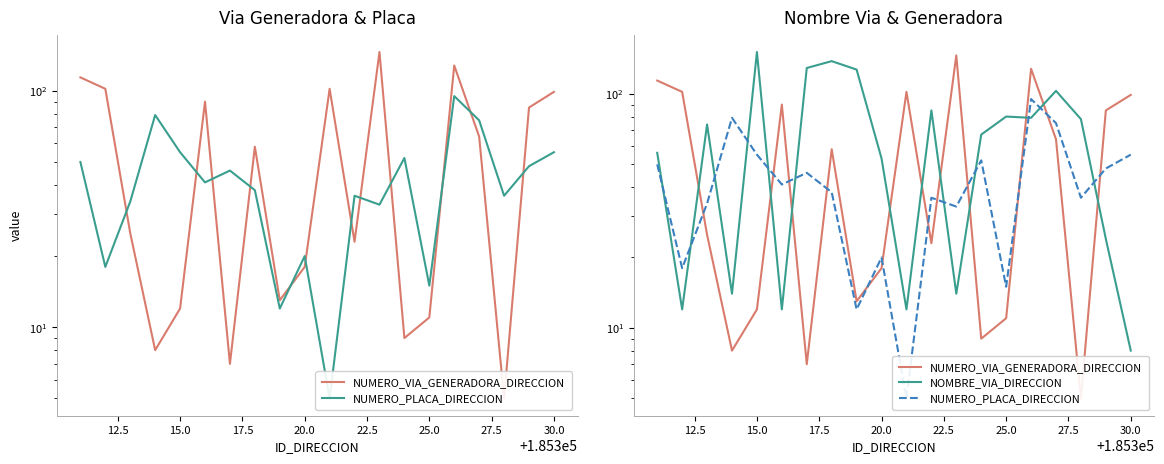

How many categories are shown in the chart?

20